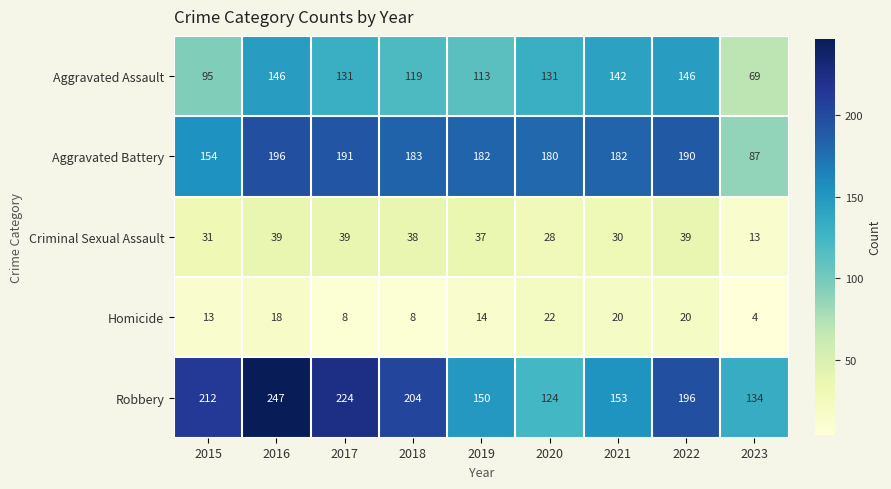

Where does the Criminal Sexual Assault series first go above 37?

2016